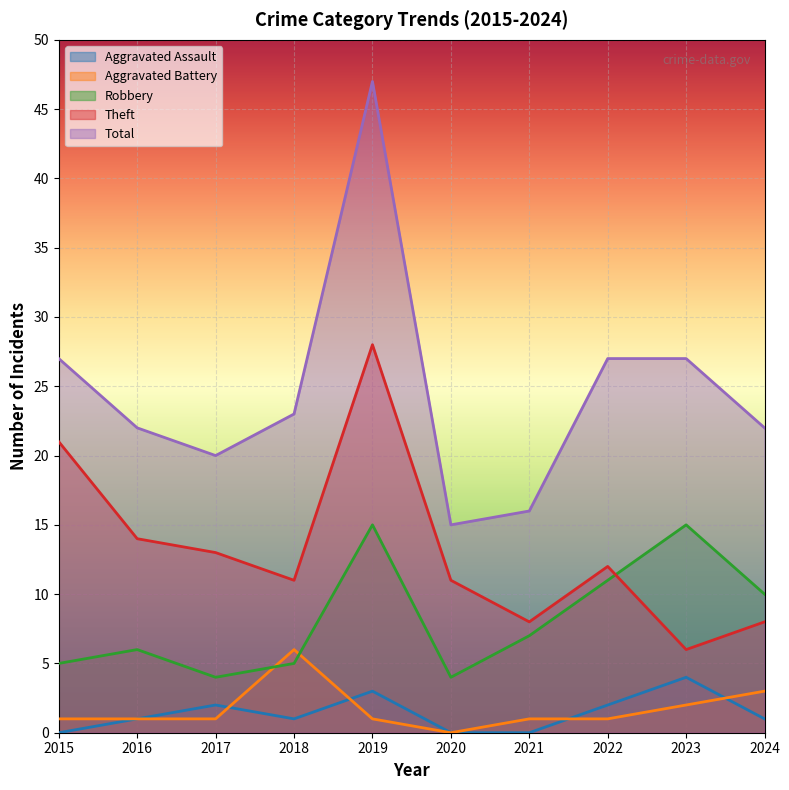

How many values in the Theft series exceed 12?

4